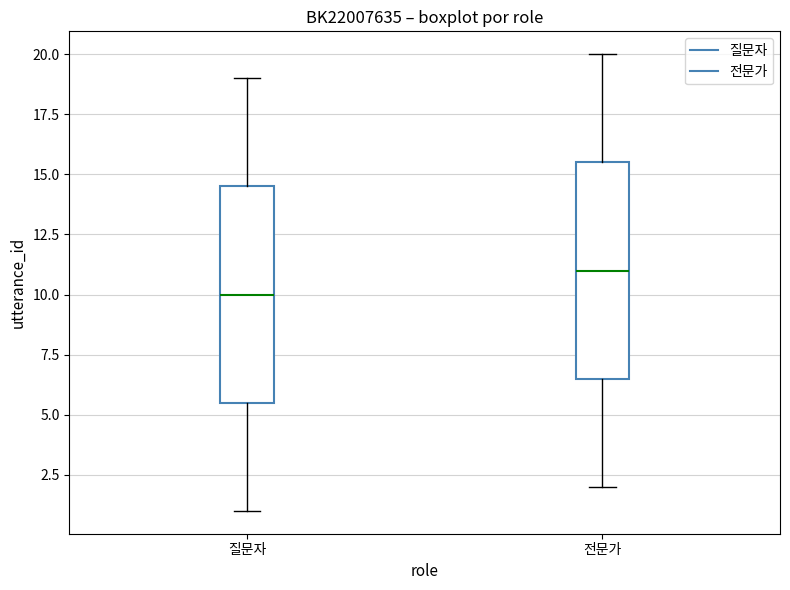

Where does the upper whisker of the box for 전문가 end on the y-axis? The values are not printed on the chart, so give them approximately, as read against the axis.

20.0